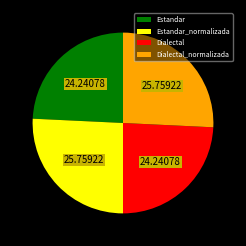

How many segments does this pie chart have?

4